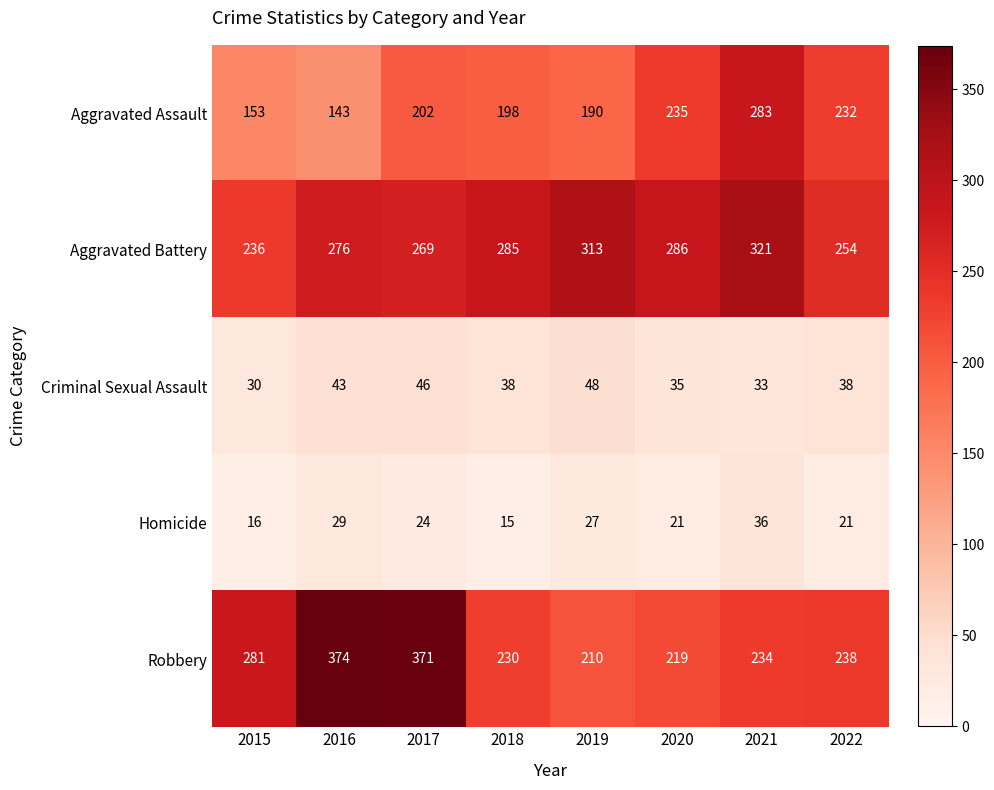

At which label does Homicide first exceed 24?

2016